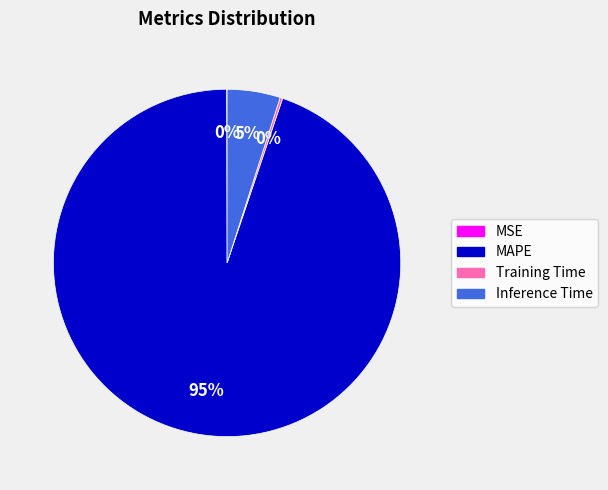

What is the largest slice in the pie chart?

MAPE